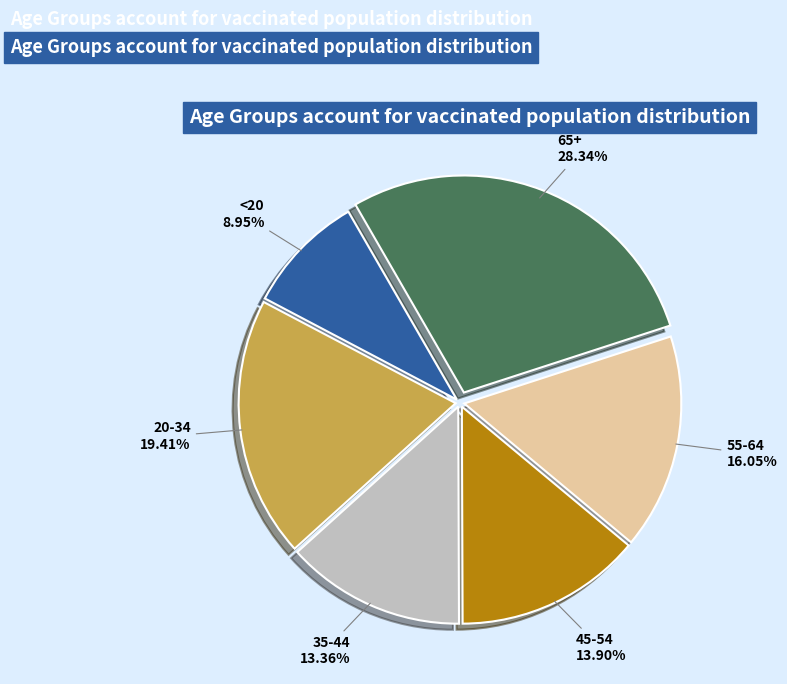

Is there any slice that represents more than half of the pie?

No